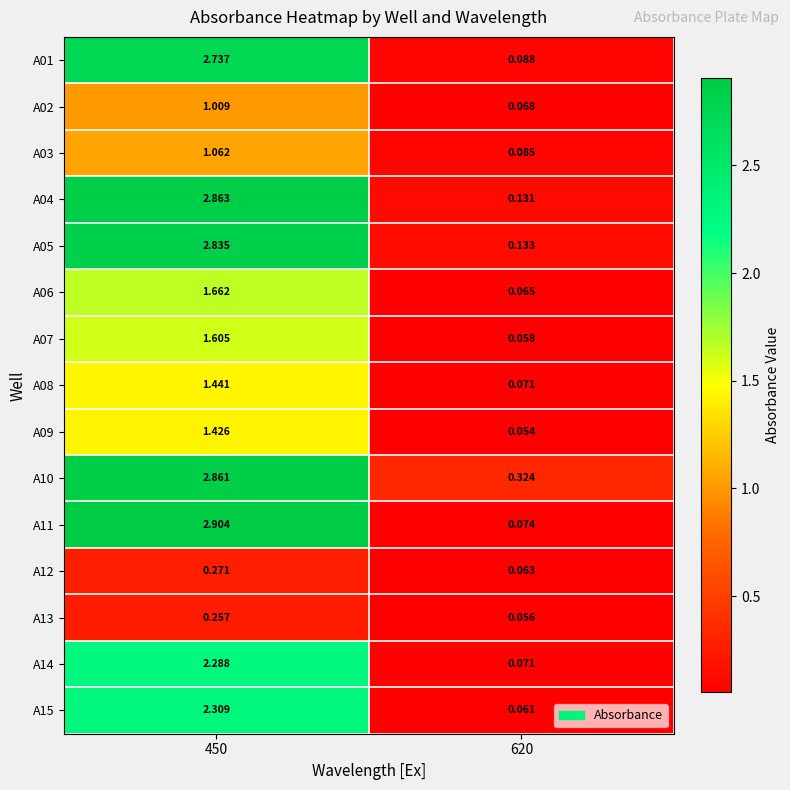

Which category has the lowest value across all series?

620